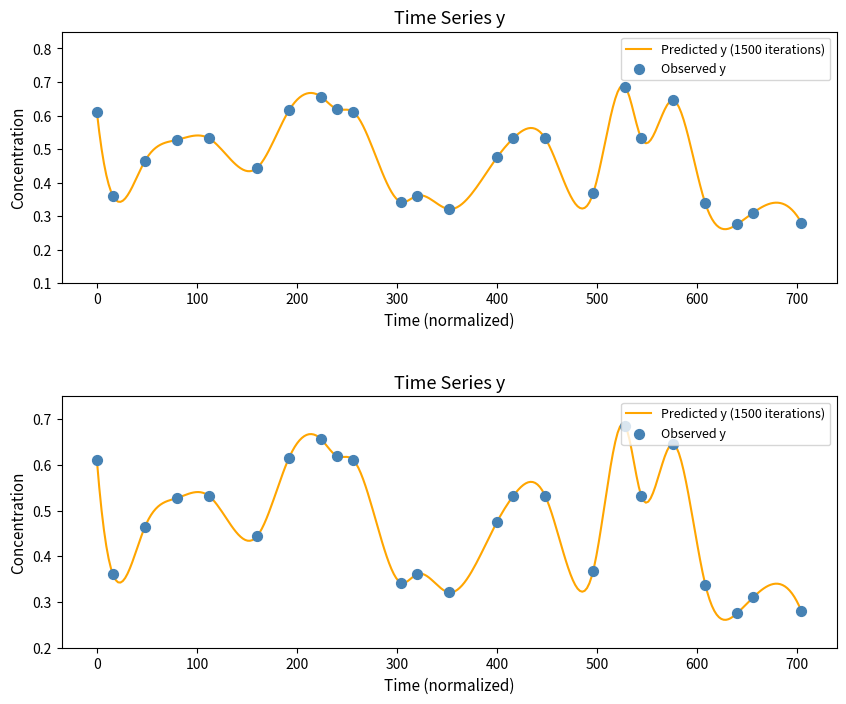

What is the change in value from 4/28/2018 to 7/20/2019?

-0.3